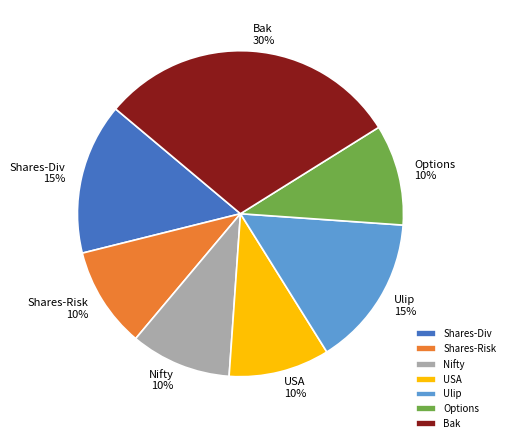

Count the number of slices in the pie.

7